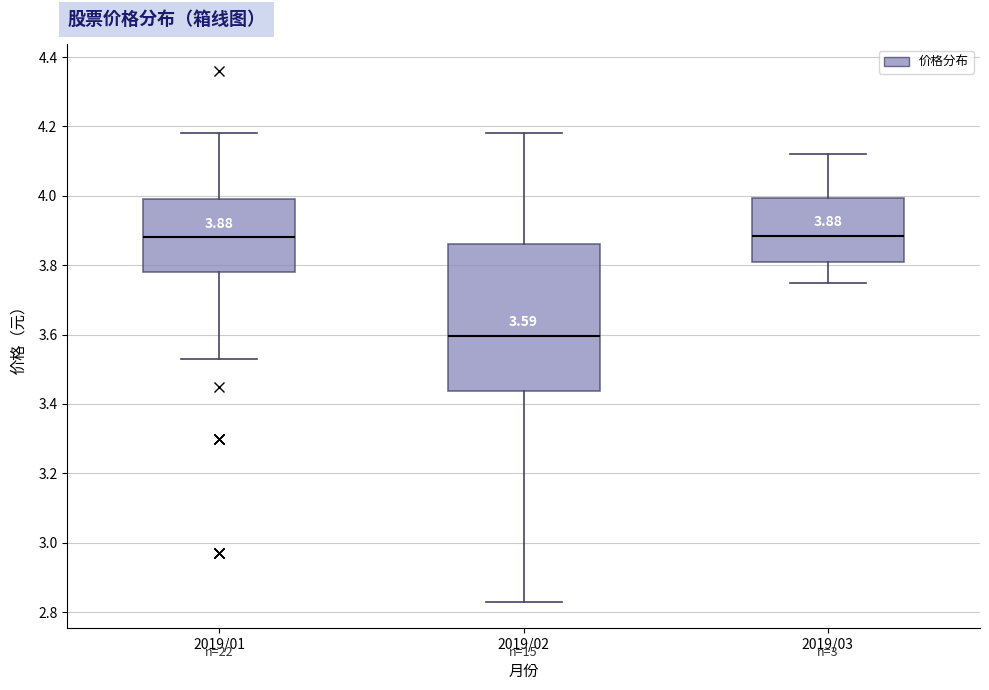

Which box is the tallest, from its lower edge to its upper edge?

2019/02